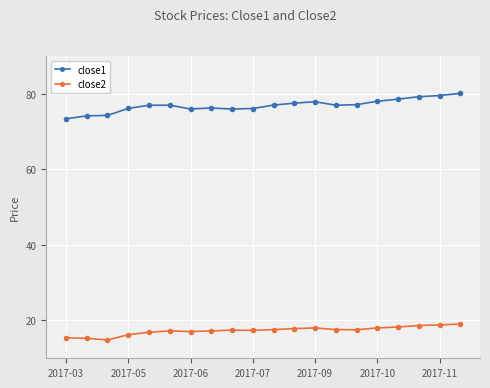

Does the chart have visible grid lines?

Yes